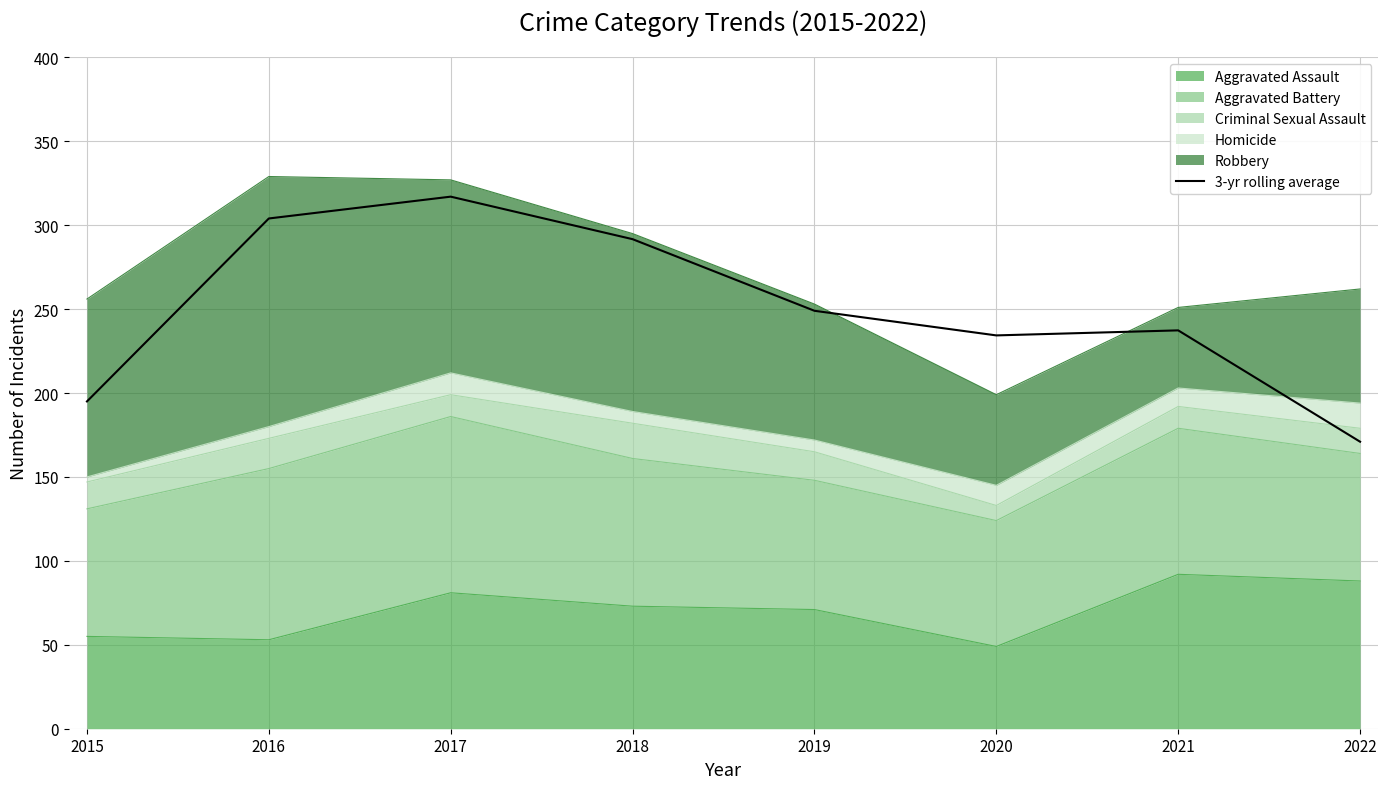

How many interior local valleys (lower than both neighbors) does the data have?

1